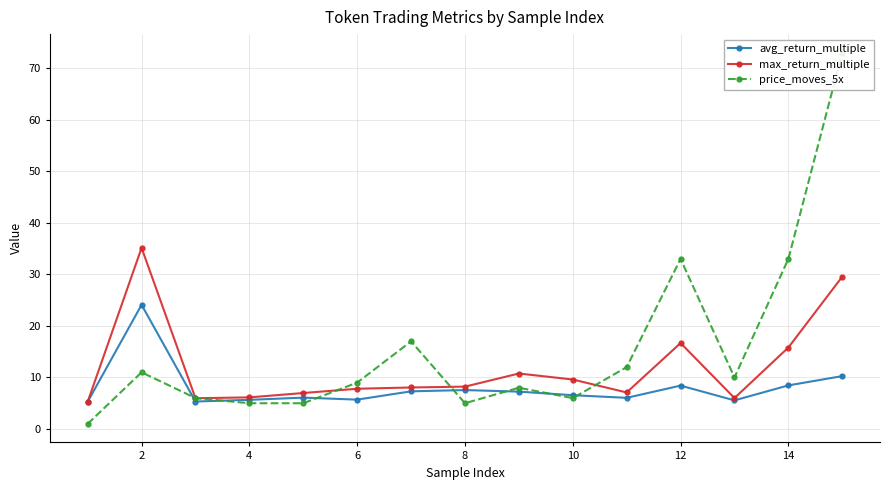

Read the price_moves_5x value at 2.

11.0